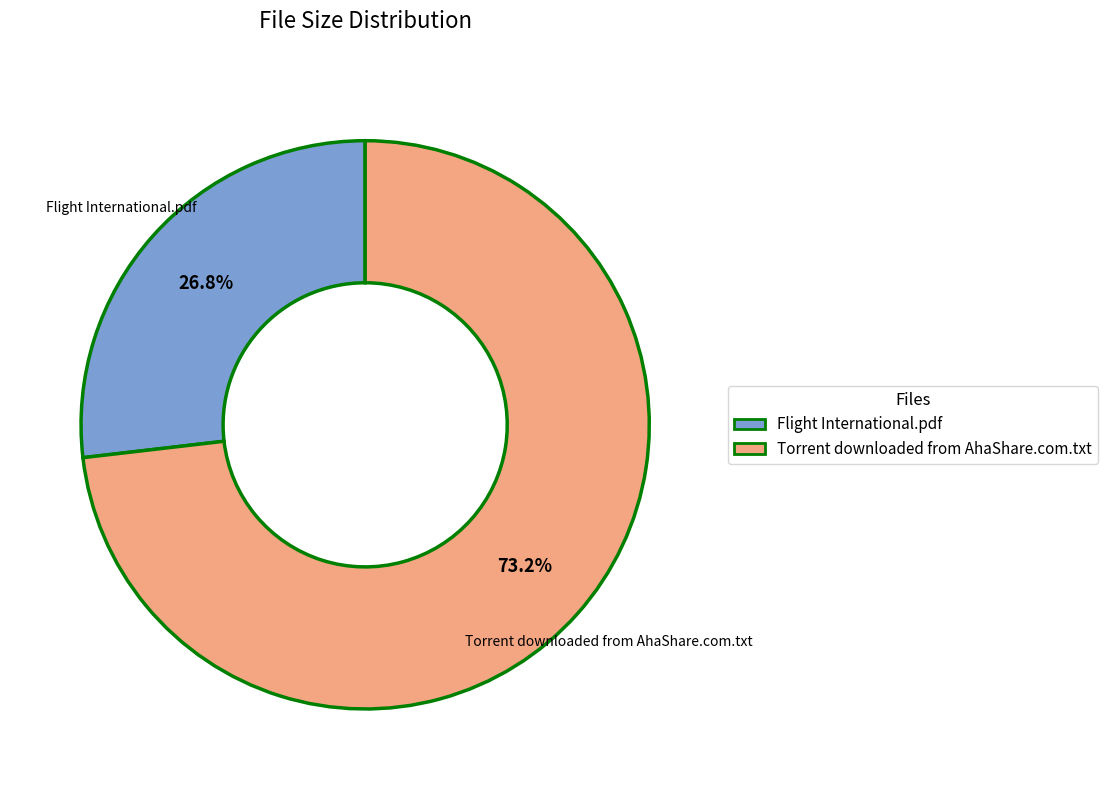

Does any single category account for the majority?

Yes